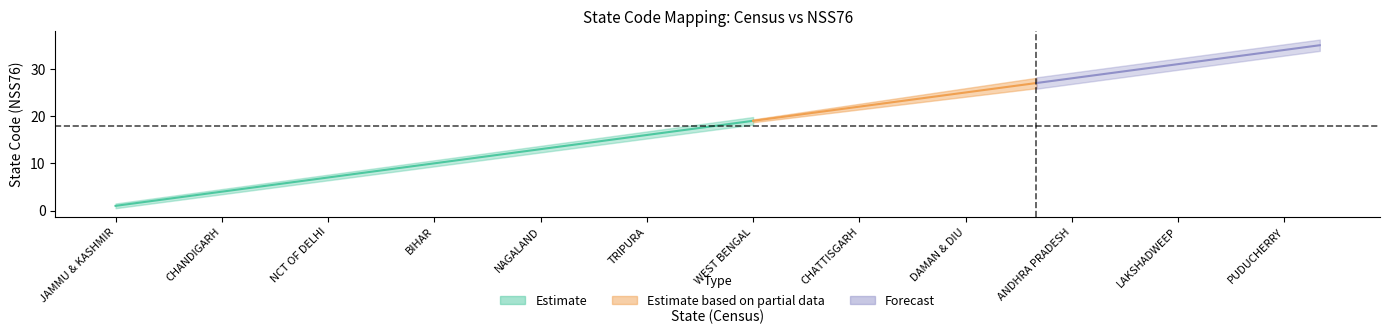

What is the difference between the values at JAMMU & KASHMIR and ARUNACHAL PRADESH?

11